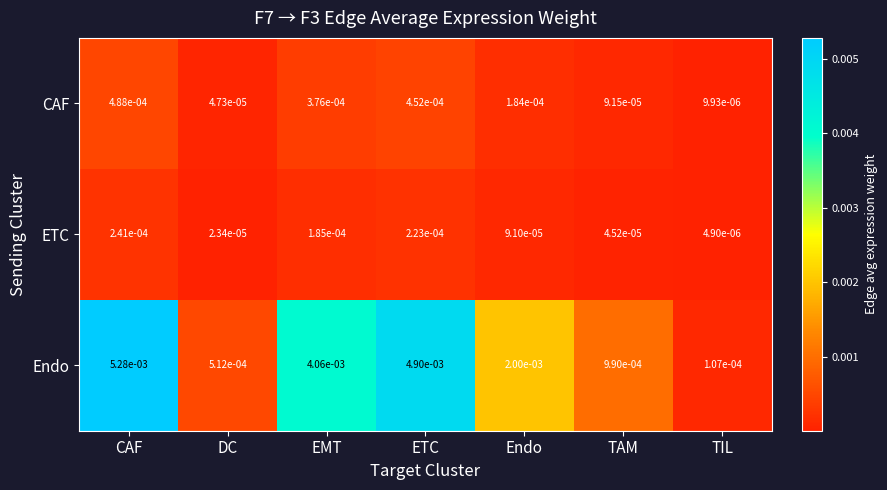

List the series in order of their peak value, highest first.

Endo, CAF, ETC